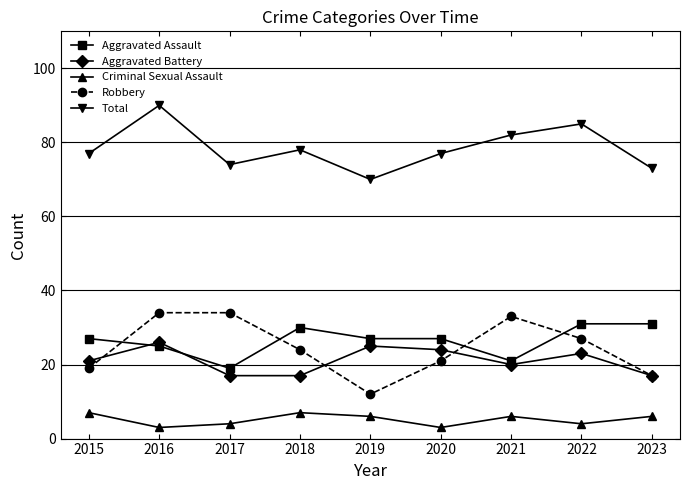

Where is the first local maximum for Total?

2016